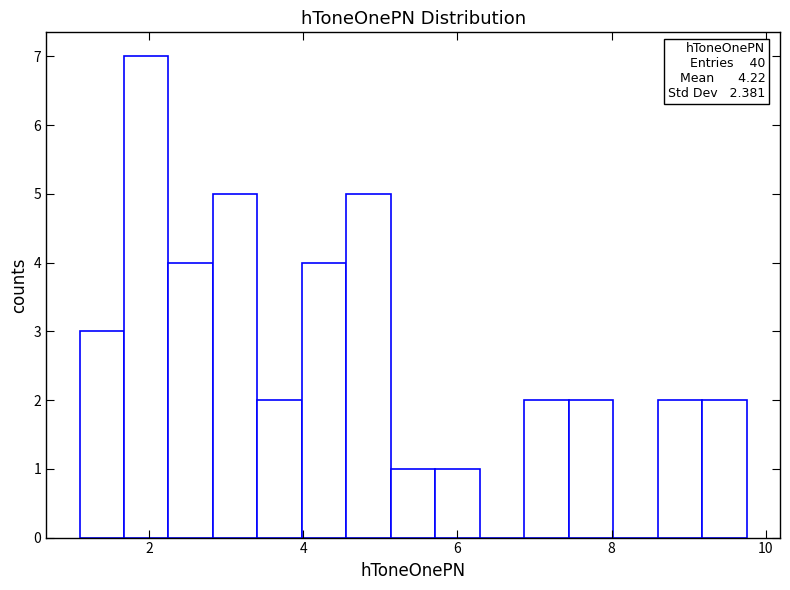

Read against the x-axis, roughly where is the centre of the tallest bar?

2.0